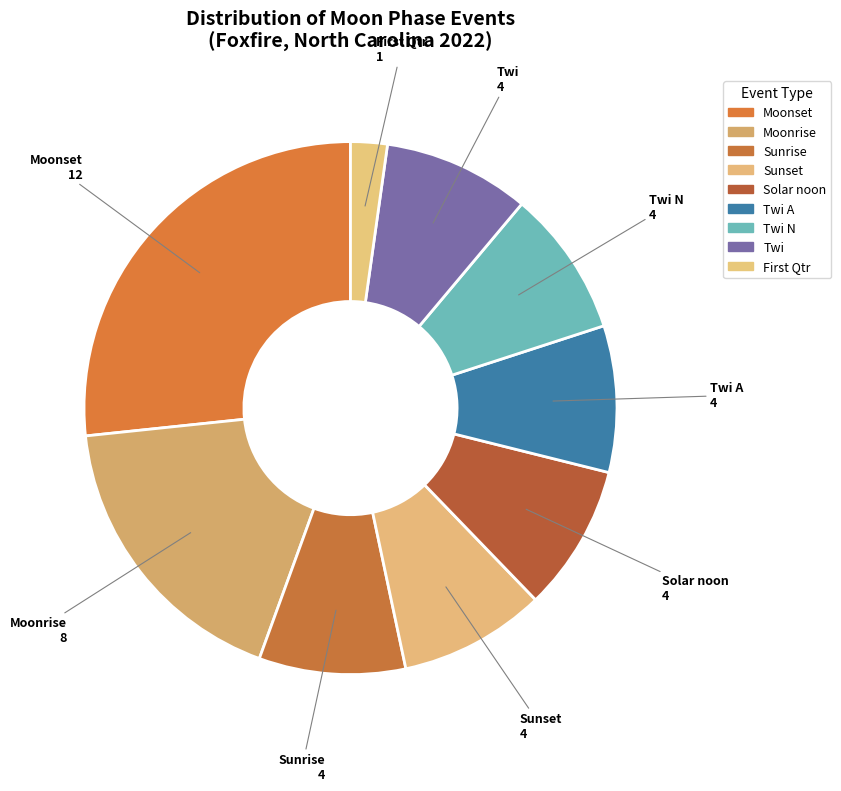

Count the number of slices in the pie.

9